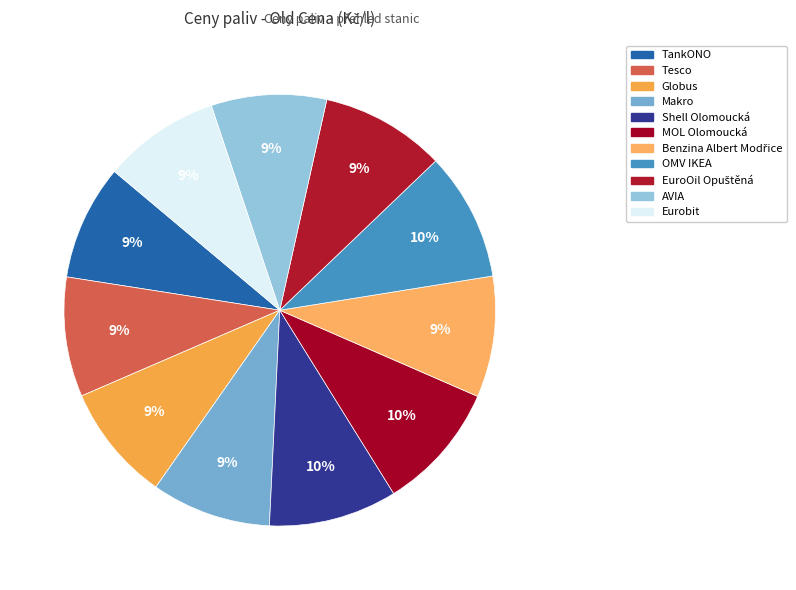

Does Globus account for over 50% of the chart?

No